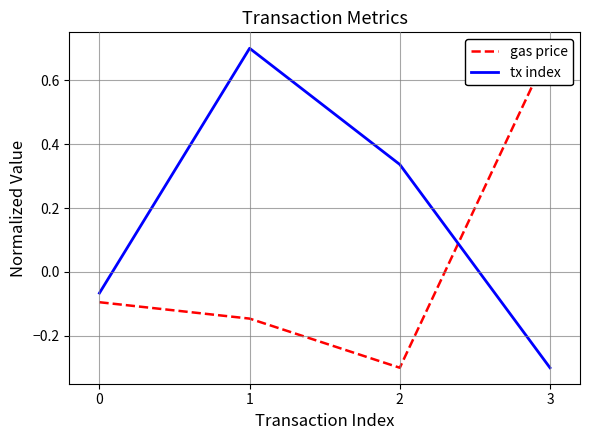

Read the gas price value at 2.

-0.3